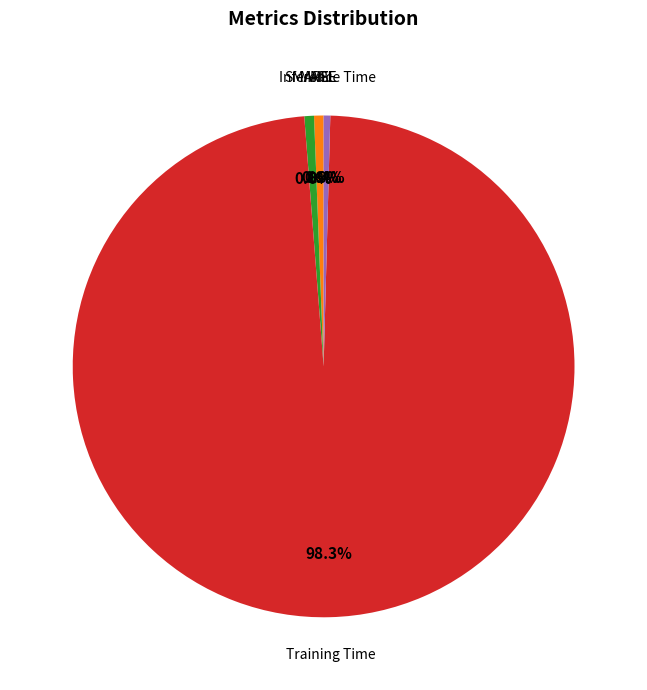

Is there any slice that represents more than half of the pie?

Yes